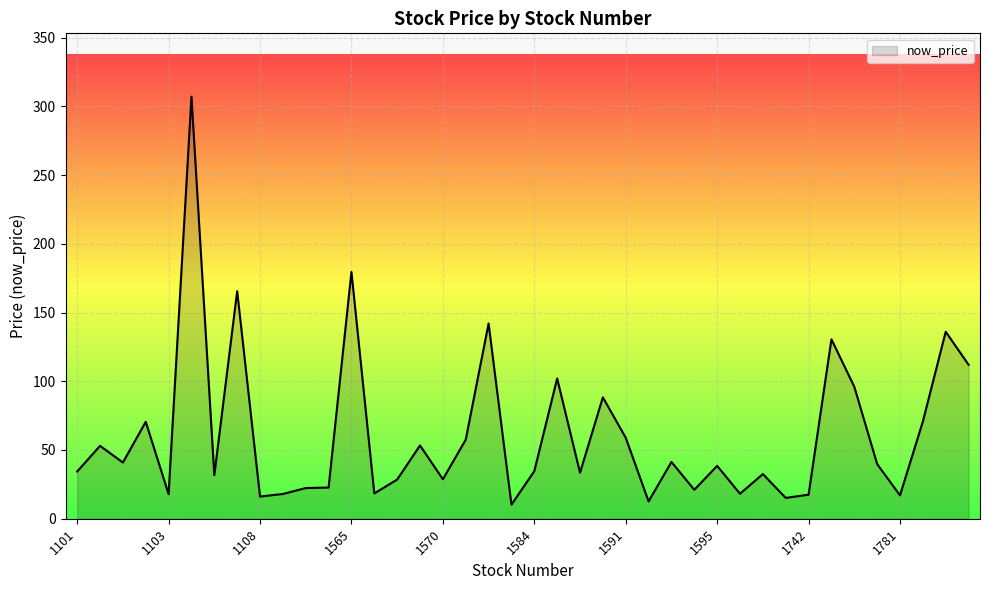

What is the maximum value shown in the chart?

307.0